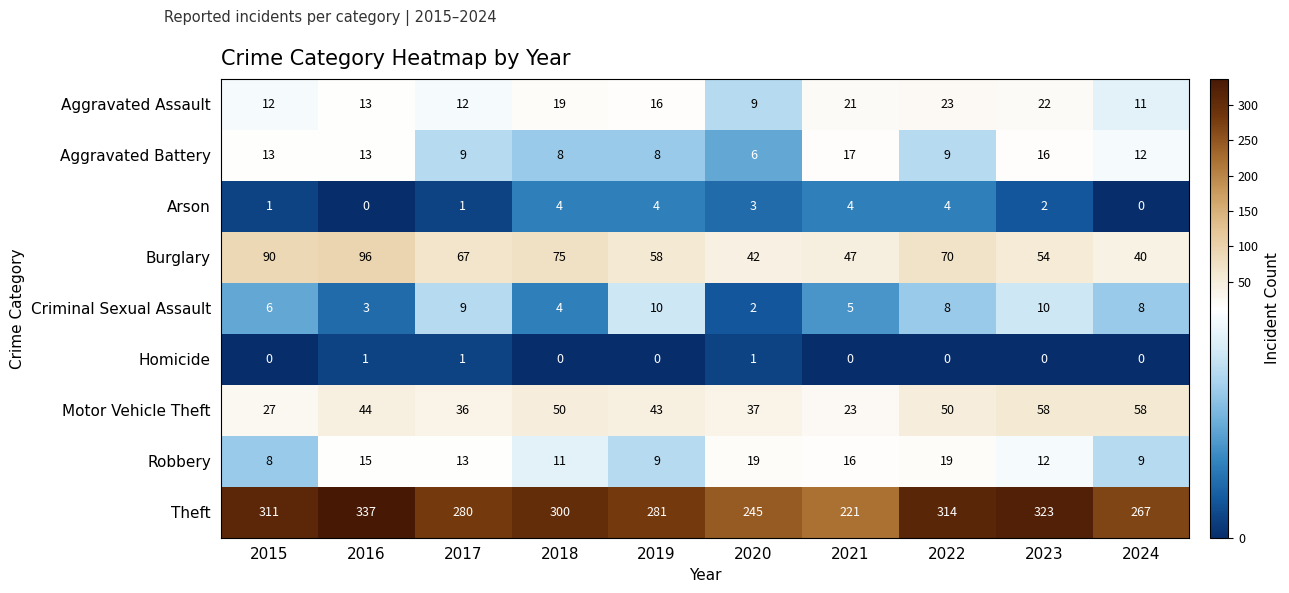

What is the total value across all series at 2024?

405